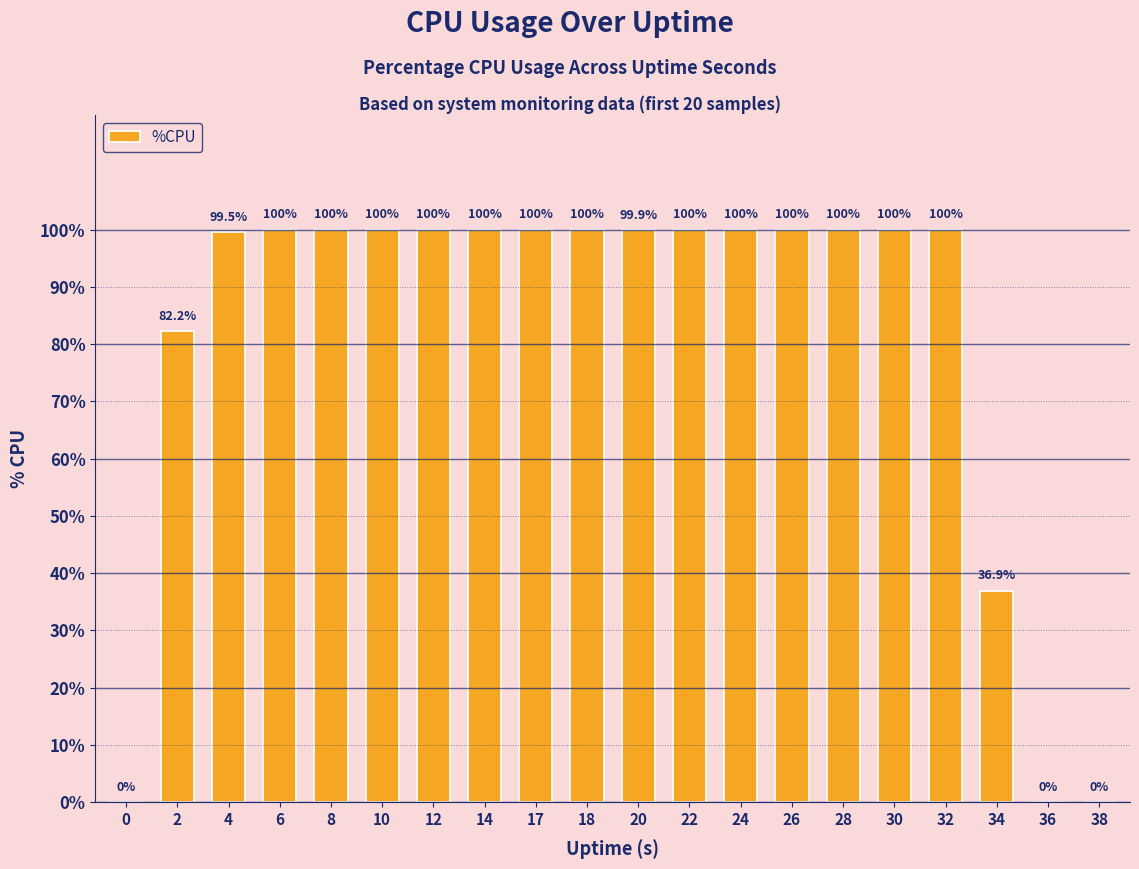

Which has a higher value, 34 or 0?

34